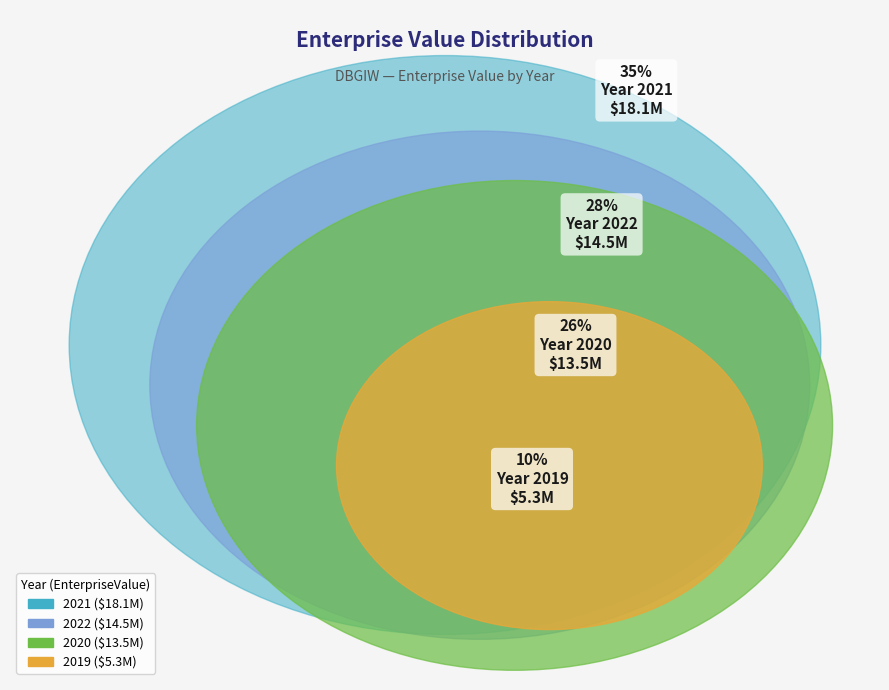

To the nearest percent, what is the difference between the largest and smallest slice percentages?

25%